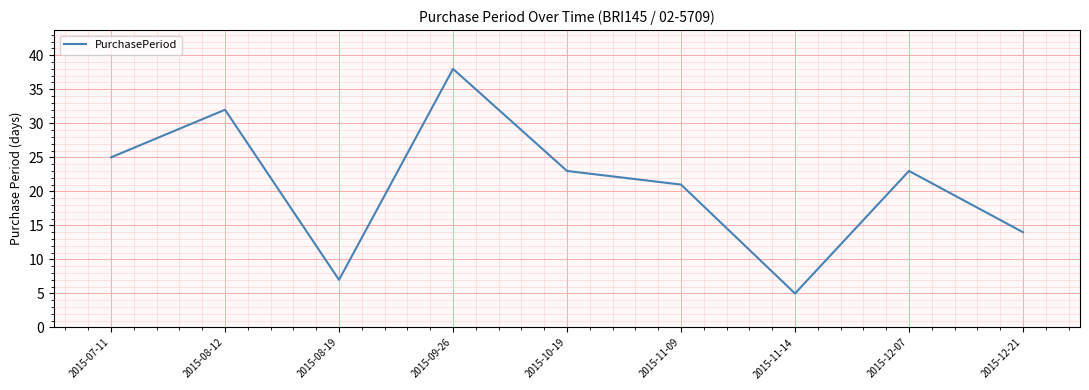

Read the value at 2015-12-07, to the nearest 5.

25